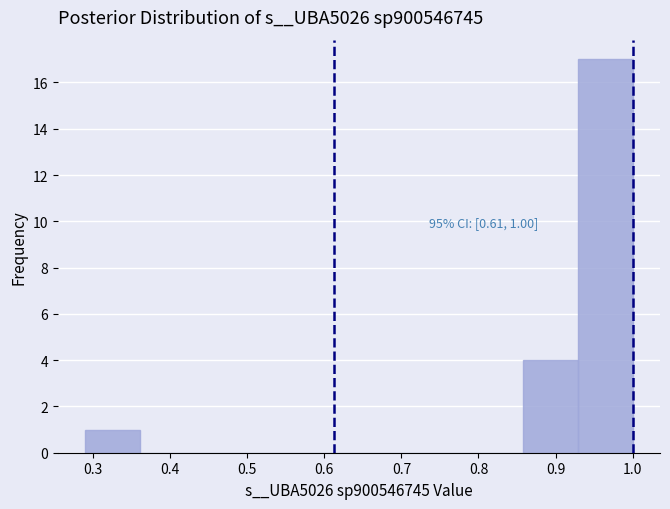

Over which range of the x-axis is the bar tallest?

0.93 to 1.00